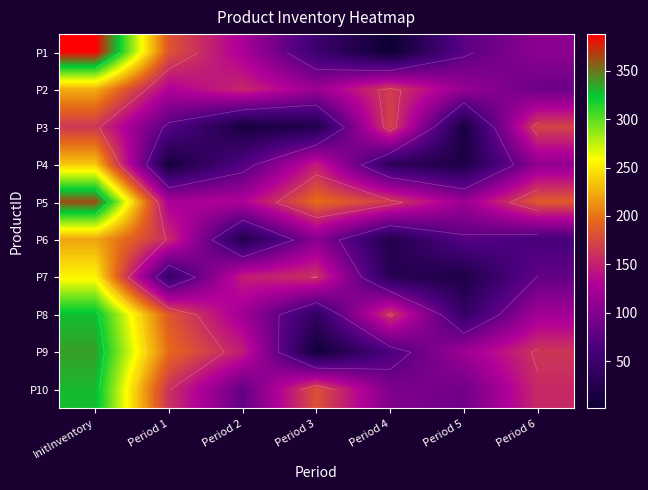

How many data points in P7 are above 81?

3